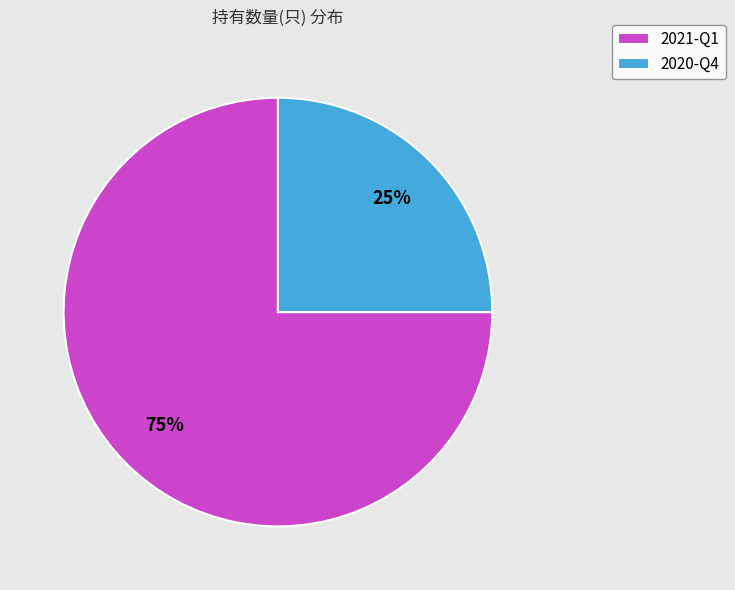

Do 2020-Q4 and 2021-Q1 together represent more than half of the pie?

Yes